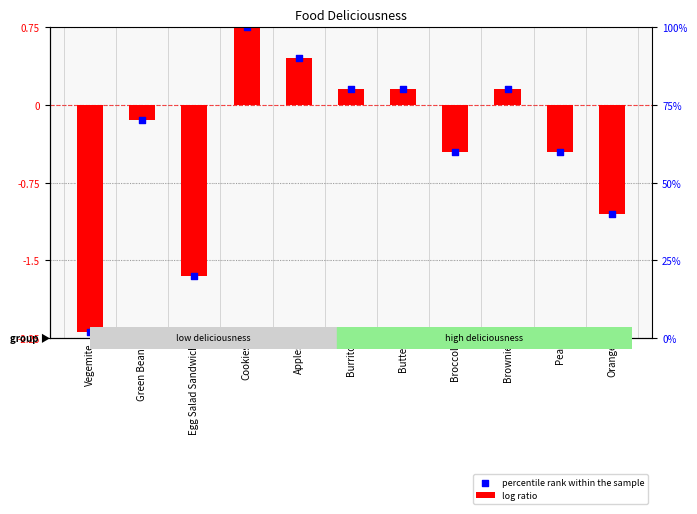

Is the value of percentile rank within the sample at Green Beans greater than the value of log ratio at Cookies?

No